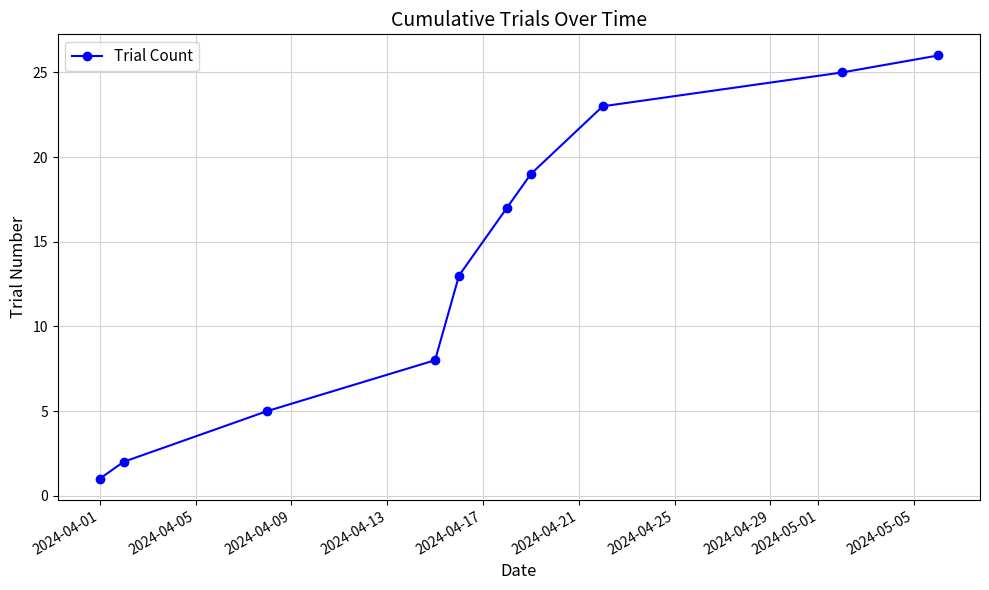

How many values are below 17?

5